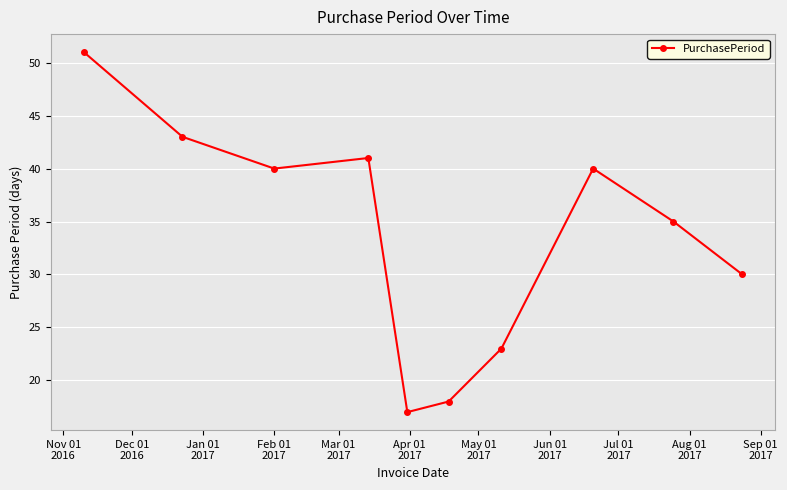

What is the difference between the second highest and second lowest values?

25